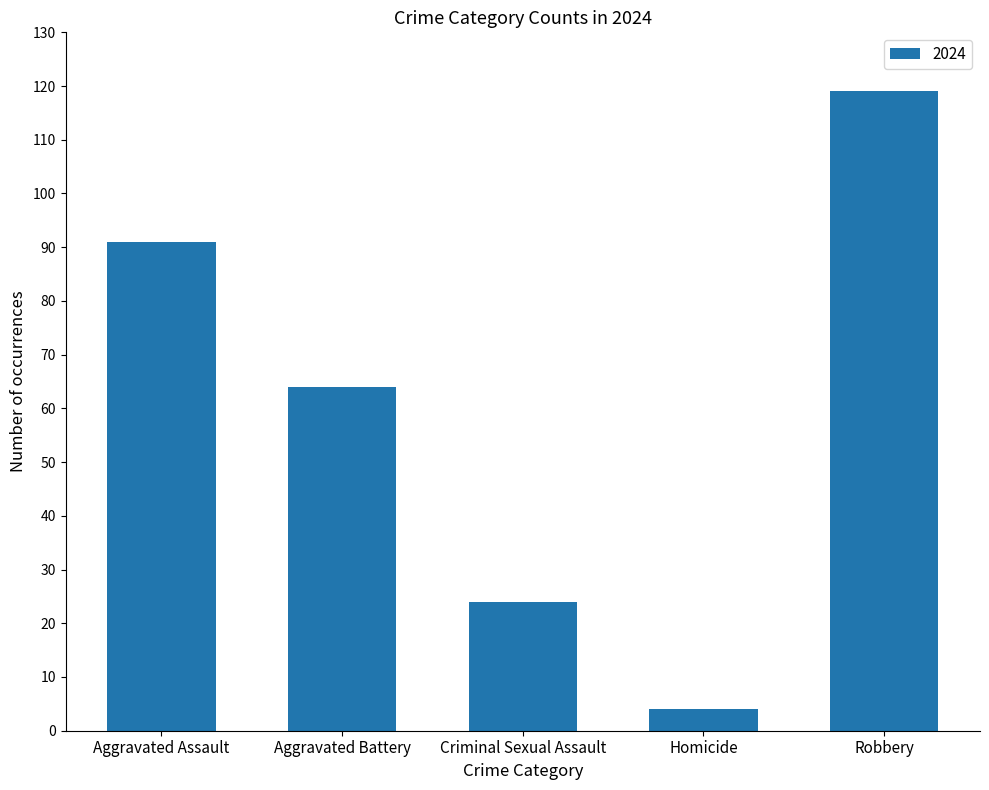

What is the change in value from Aggravated Assault to Aggravated Battery?

-27